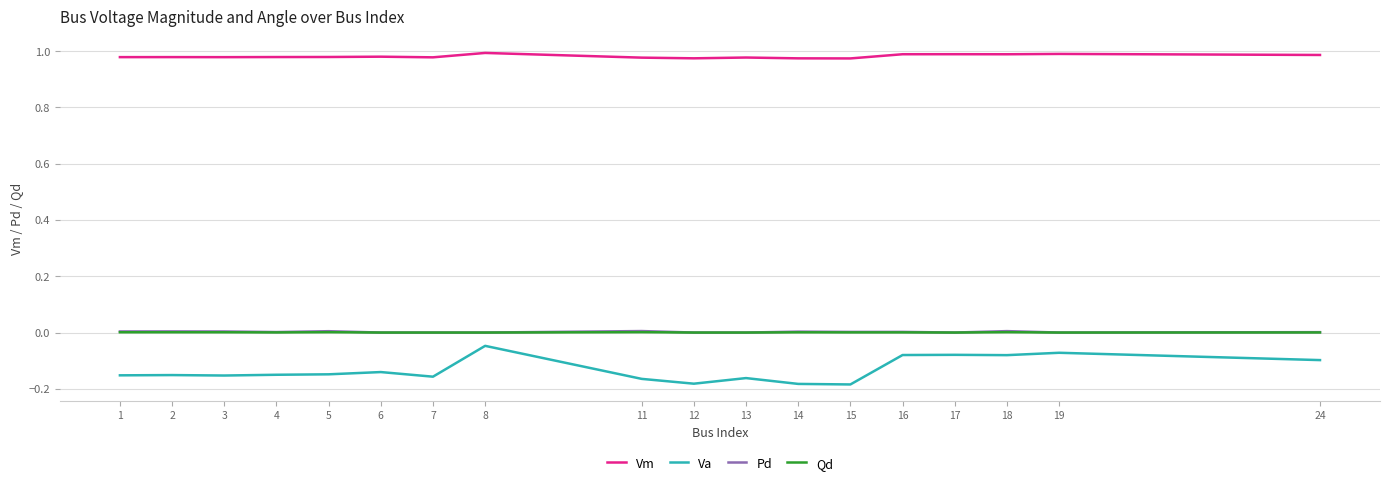

The value of Qd at 19 is 0.0. True or false?

True